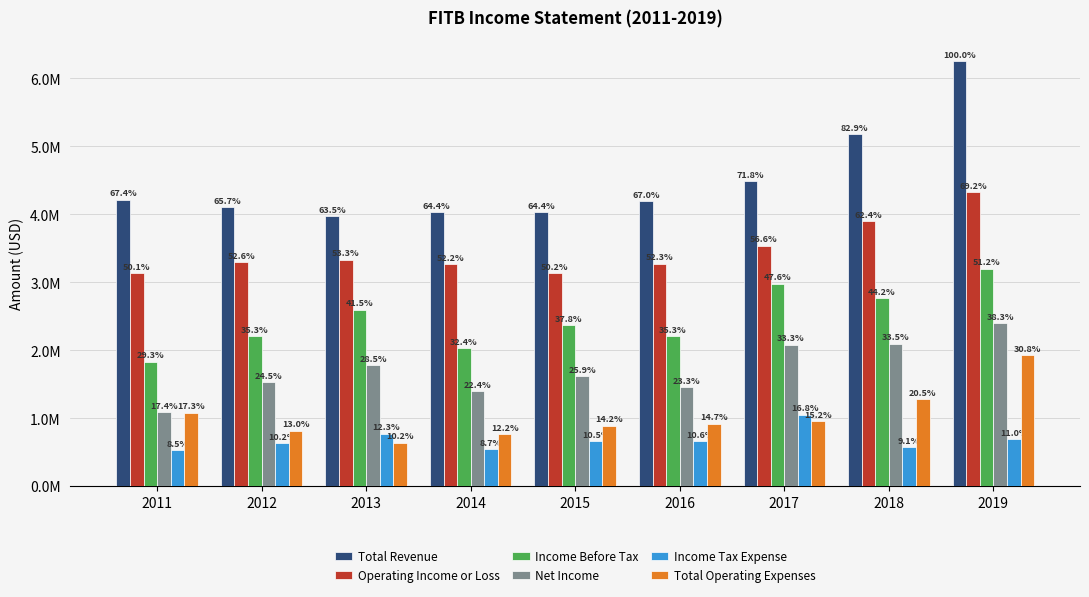

At which label does Operating Income or Loss reach its minimum?

2011